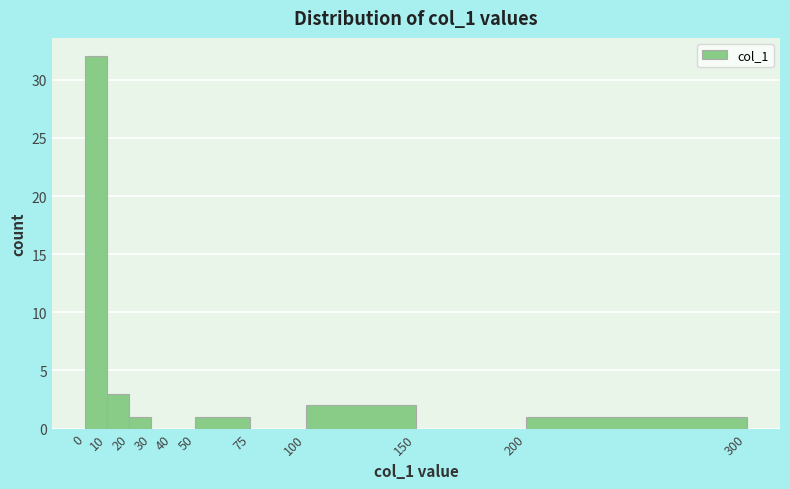

How tall is the bar that spans 20 to 30 on the x-axis? The values are not printed on the chart, so give them approximately, as read against the axis.

1